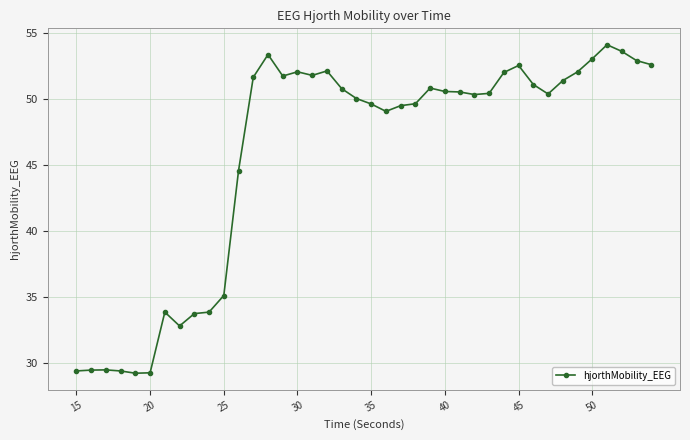

What is the value of the 4th point from the left?

29.4